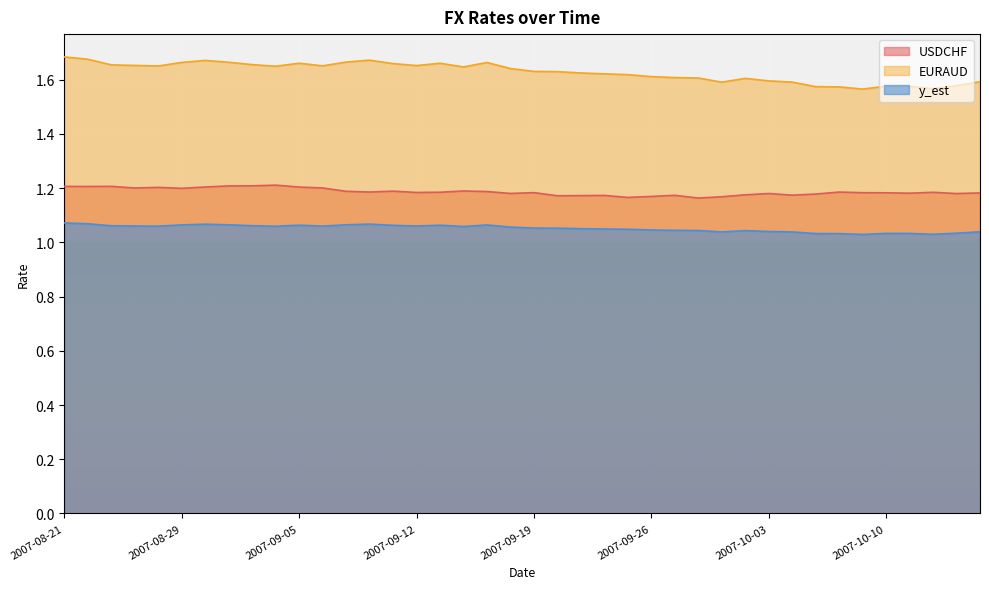

List the labels in order of y_est value, smallest first.

2007-10-09, 2007-10-12, 2007-10-08, 2007-10-05, 2007-10-11, 2007-10-10, 2007-10-15, 2007-10-01, 2007-10-04, 2007-10-16, 2007-10-03, 2007-10-02, 2007-09-28, 2007-09-27, 2007-09-26, 2007-09-25, 2007-09-24, 2007-09-21, 2007-09-20, 2007-09-19, 2007-09-18, 2007-09-14, 2007-09-04, 2007-08-27, 2007-09-06, 2007-09-12, 2007-08-24, 2007-08-23, 2007-09-03, 2007-09-11, 2007-09-13, 2007-09-05, 2007-09-17, 2007-08-29, 2007-08-31, 2007-09-07, 2007-08-30, 2007-09-10, 2007-08-22, 2007-08-21